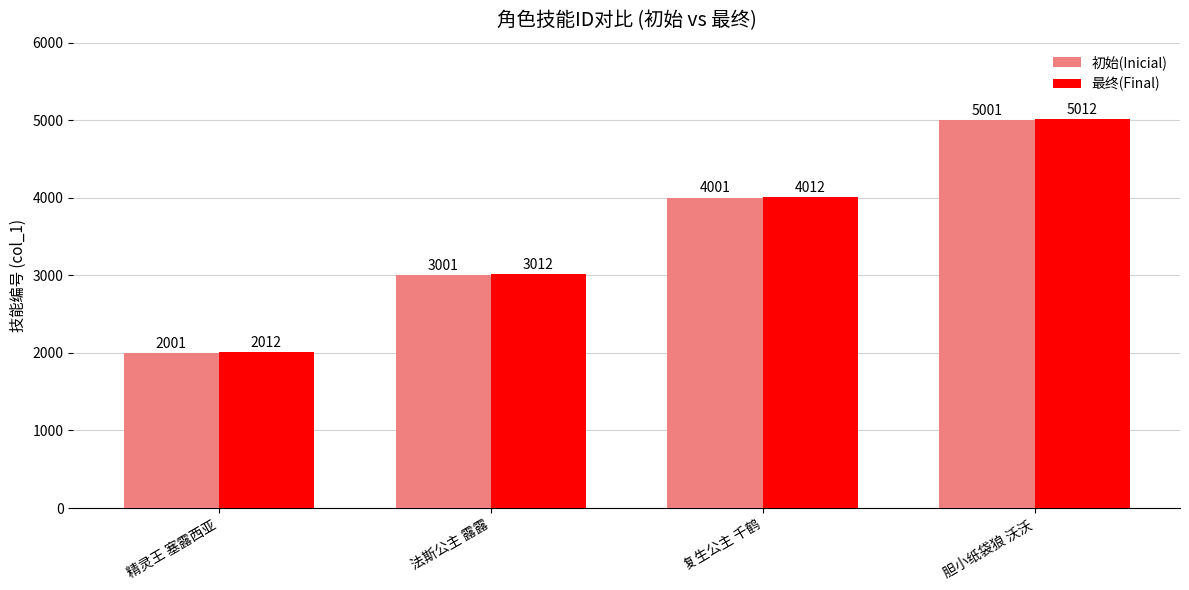

At which label does 初始(Inicial) reach its minimum?

精灵王 塞露西亚